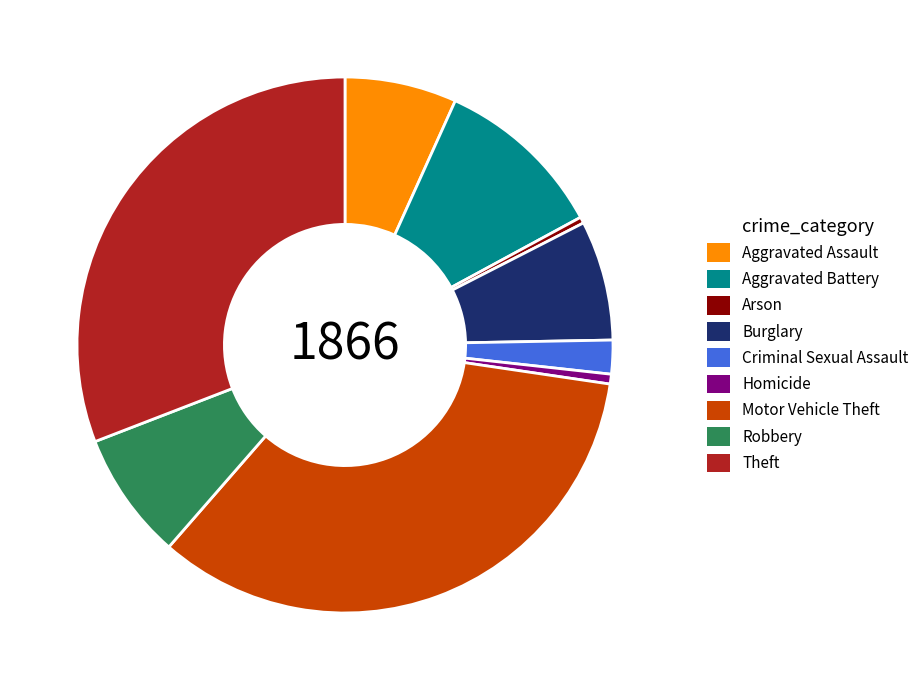

The Theft slice represents 31% of the pie. True or false?

True